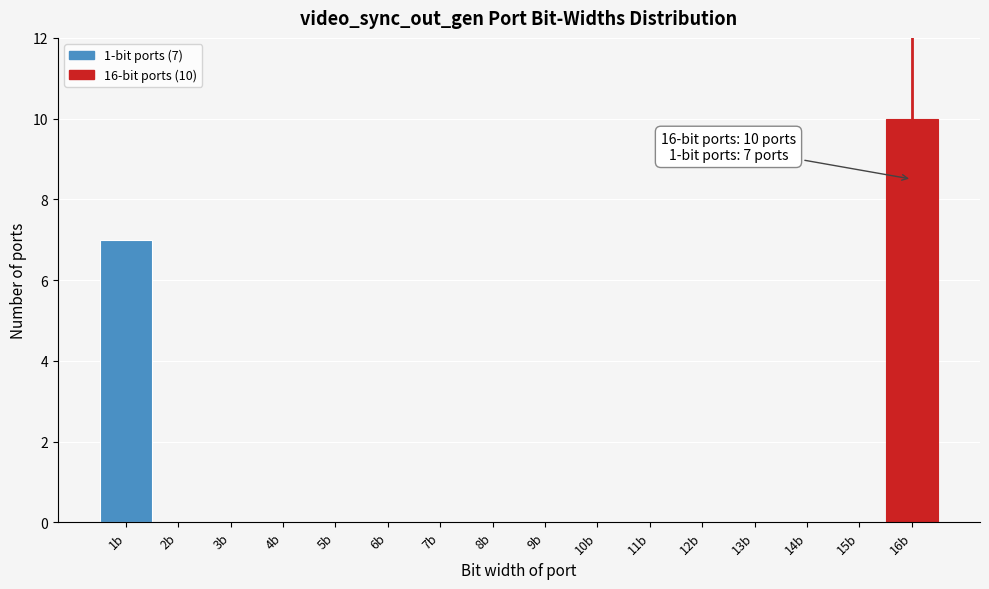

Reading left to right, what are all the values shown in this chart?

1b=7	2b=0	3b=0	4b=0	5b=0	6b=0	7b=0	8b=0	9b=0	10b=0	11b=0	12b=0	13b=0	14b=0	15b=0	16b=10